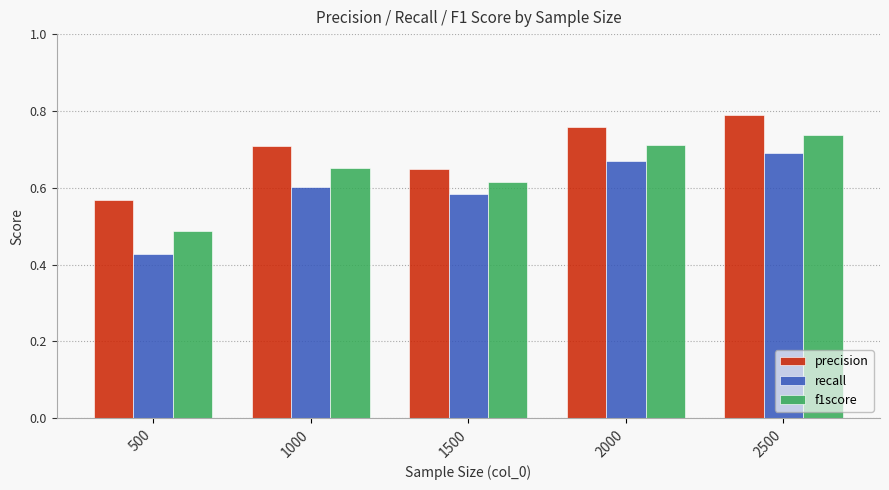

At which category is the sum across all series the highest?

2500